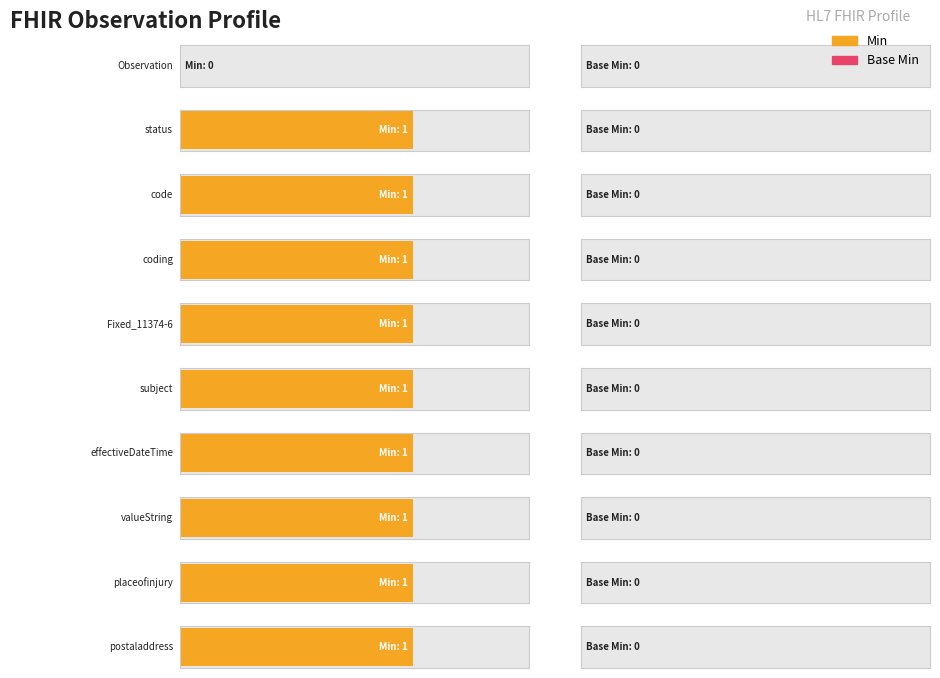

Reading right to left, extract all data points from this chart.

Min: 1	1	1	1	1	1	1	1	1	0
Base Min: 0	0	0	0	0	0	0	0	0	0